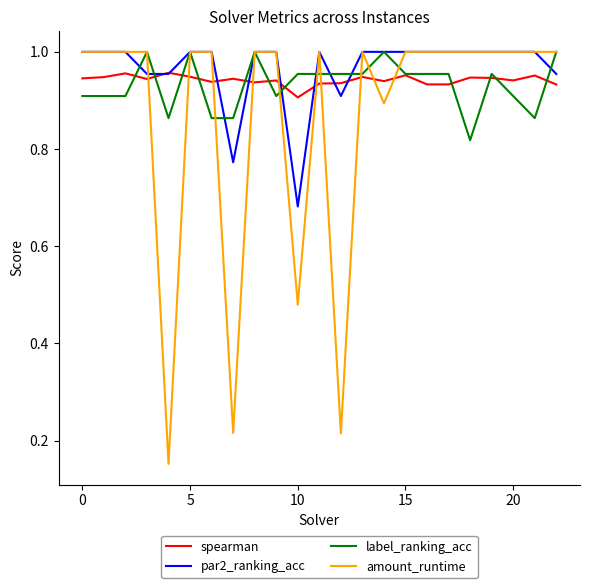

Which series has the widest spread of values?

amount_runtime